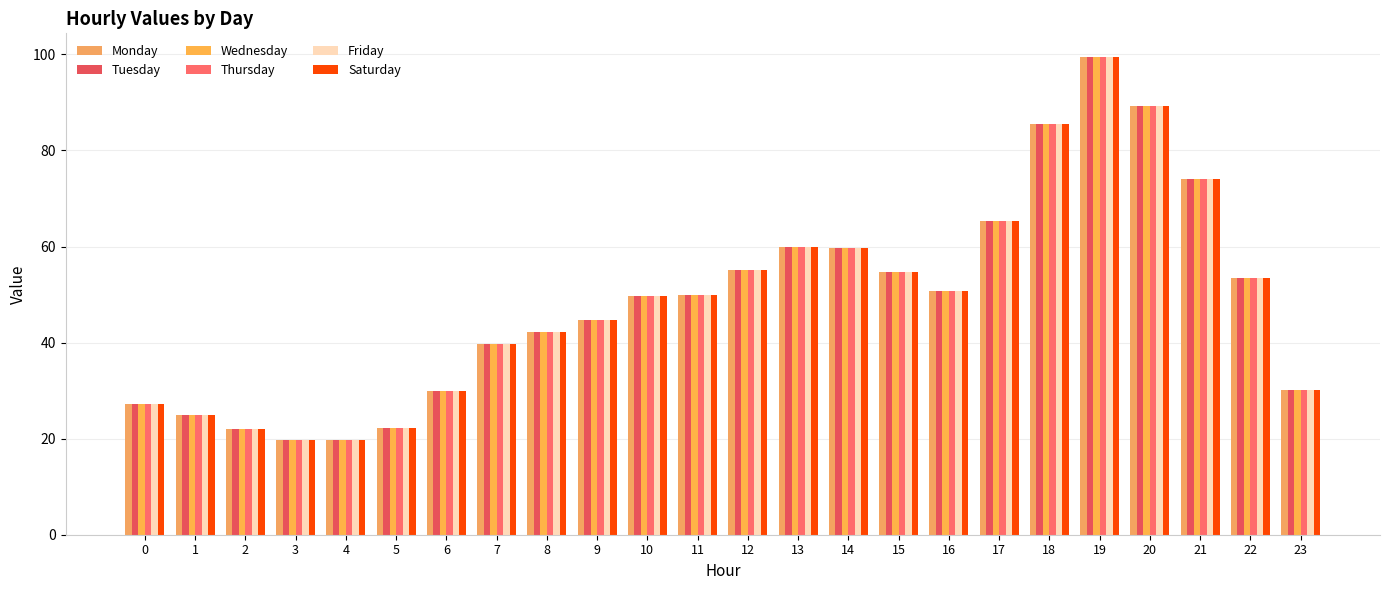

How many data points does each series have?

24